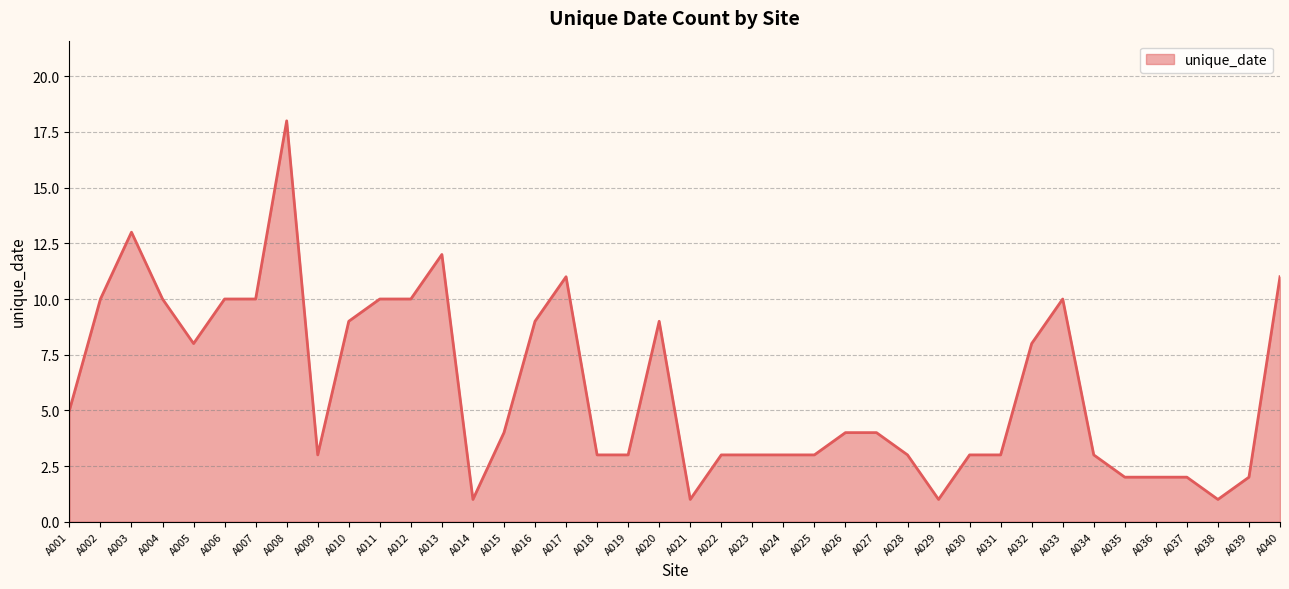

What is the change in value from A003 to A009?

-10